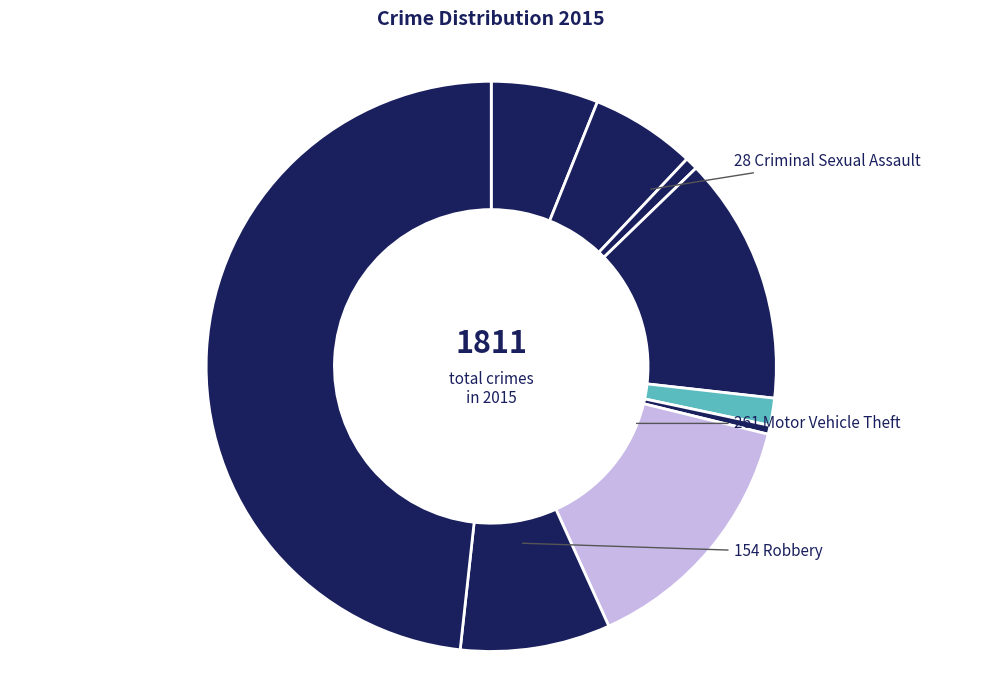

How many segments does this pie chart have?

9